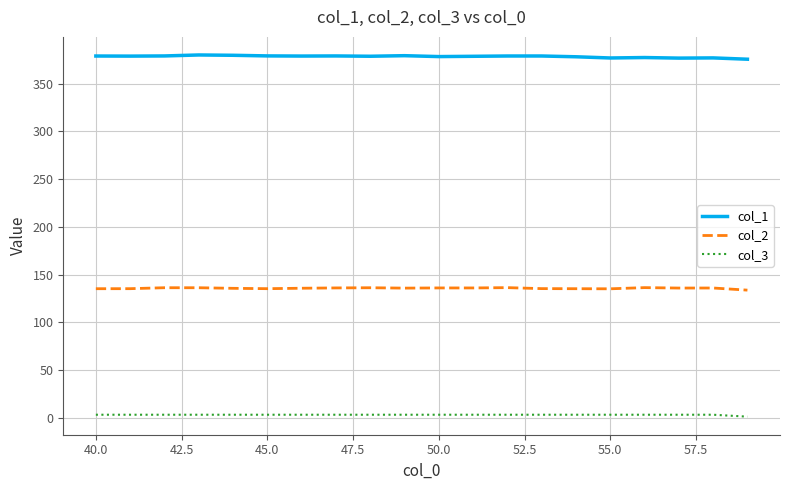

True or false: col_2 and col_3 cross at least once.

False